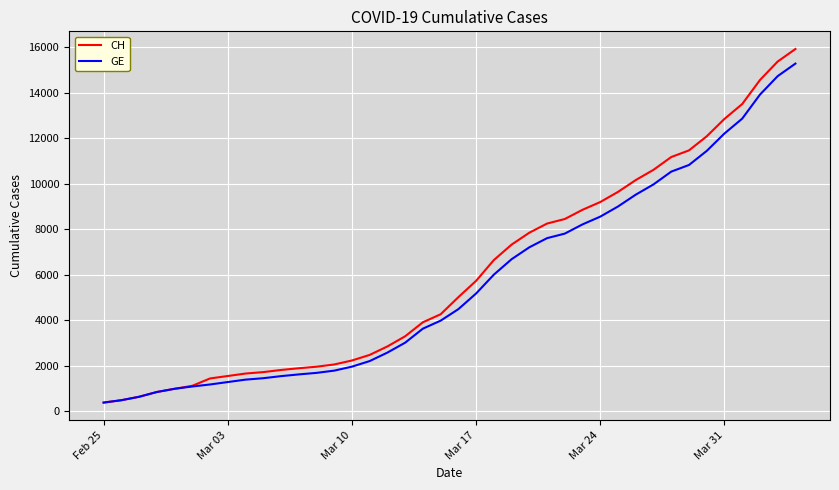

List the series in order of their overall mean, highest first.

CH, GE